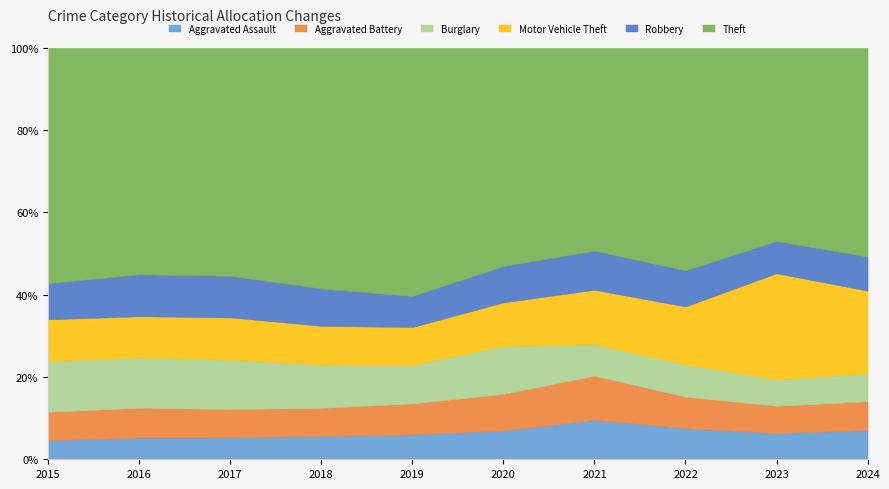

What is the total value across all series at 2021?

100.0